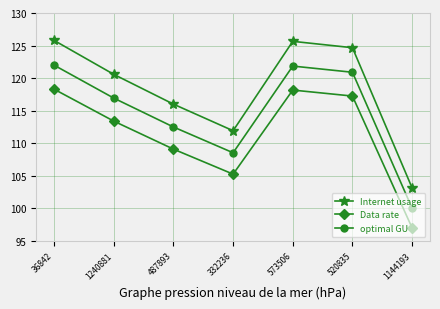

What is the smallest value displayed?

97.0